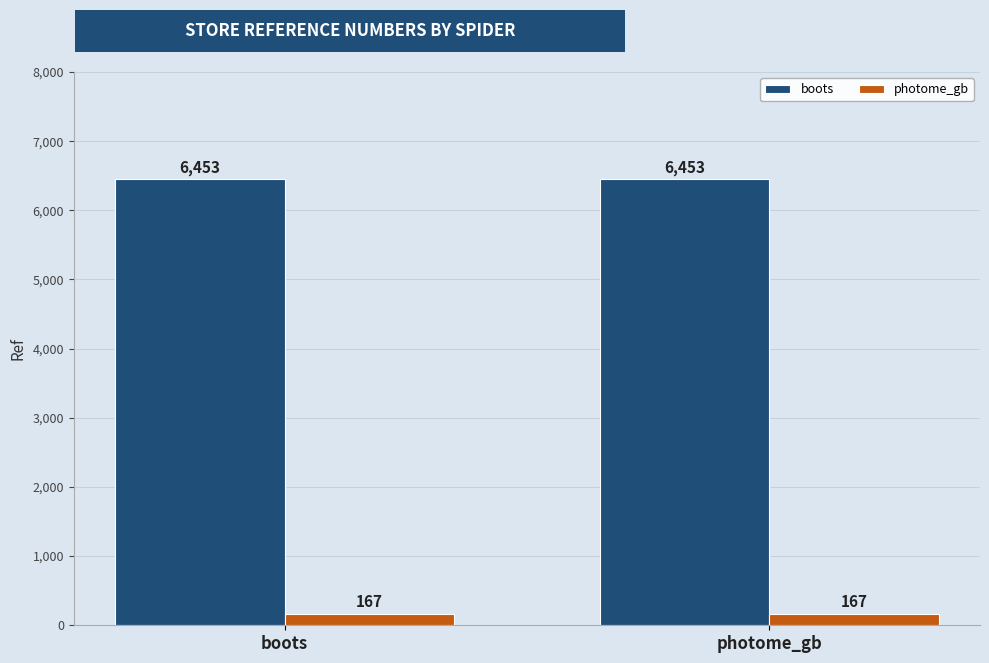

True or false: boots has a value of 3999 at photome_gb.

False